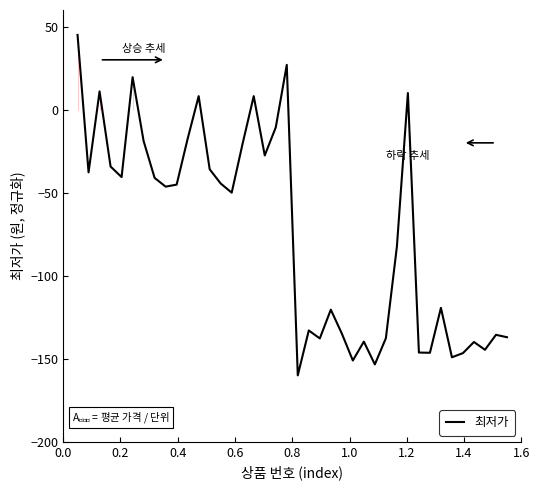

How many lines are shown in the chart?

1